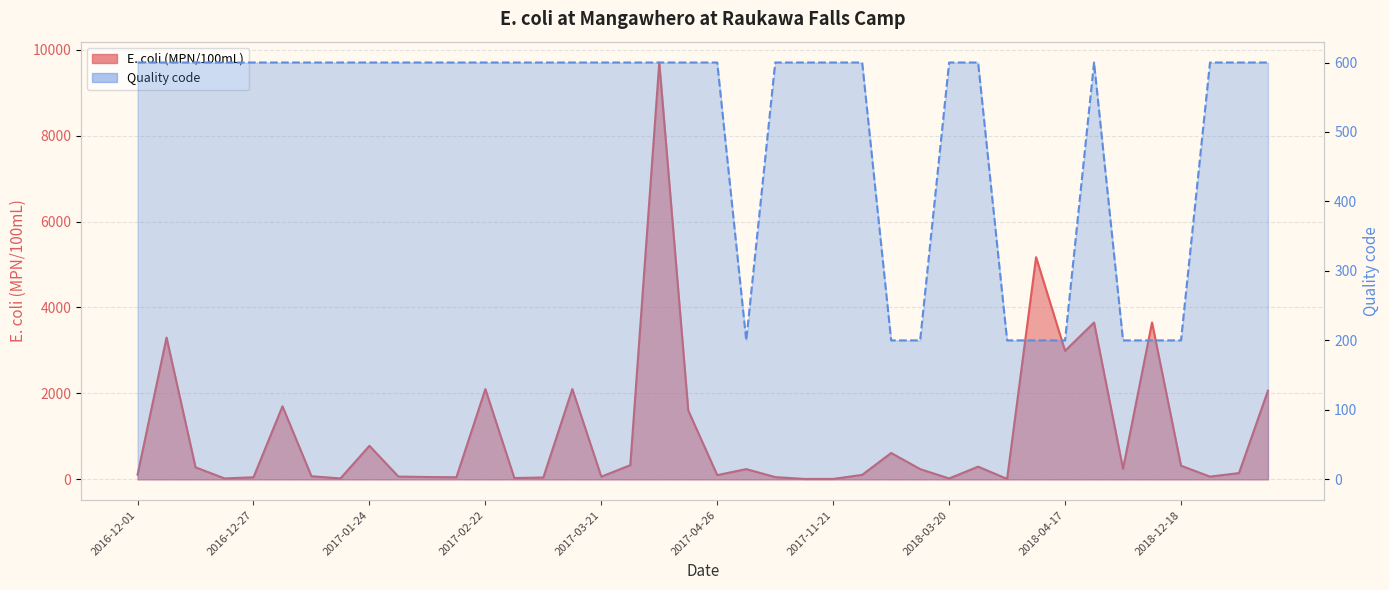

At which category does the chart reach its peak across all series?

18